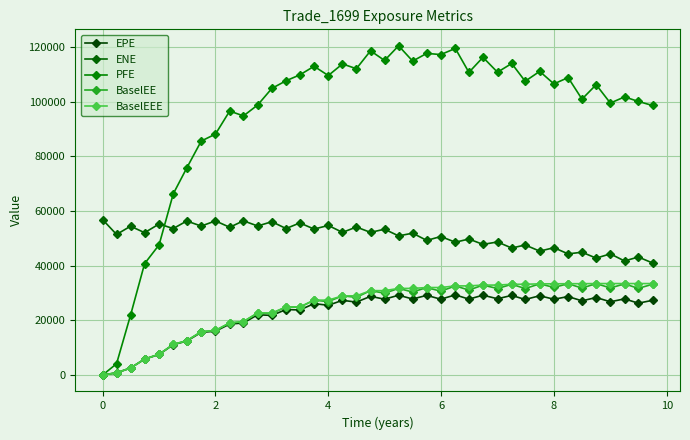

What is the maximum value shown in the chart?

120478.0